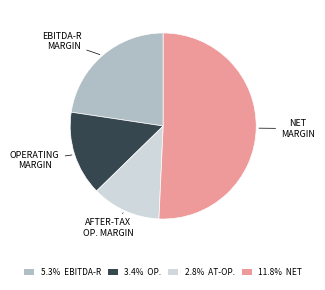

Is there any slice that represents more than half of the pie?

Yes